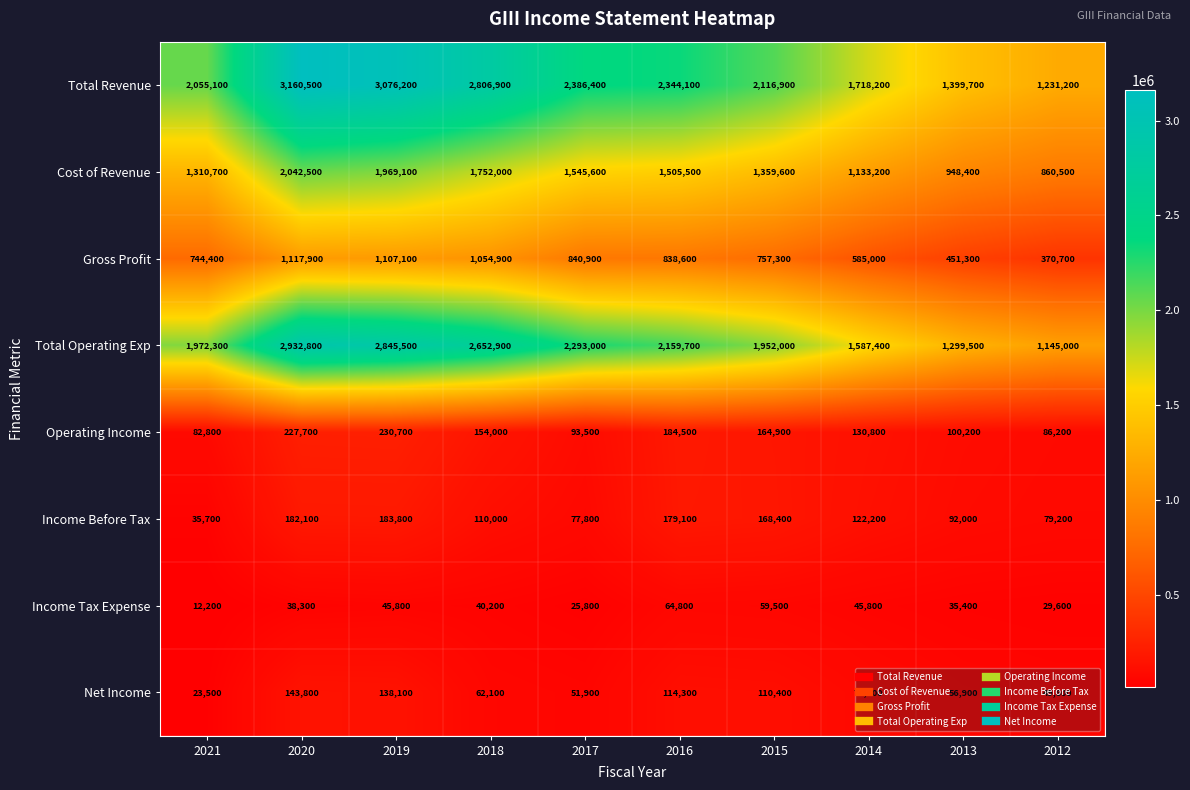

What is the spread (max minus min) of values at 2020?

3122200